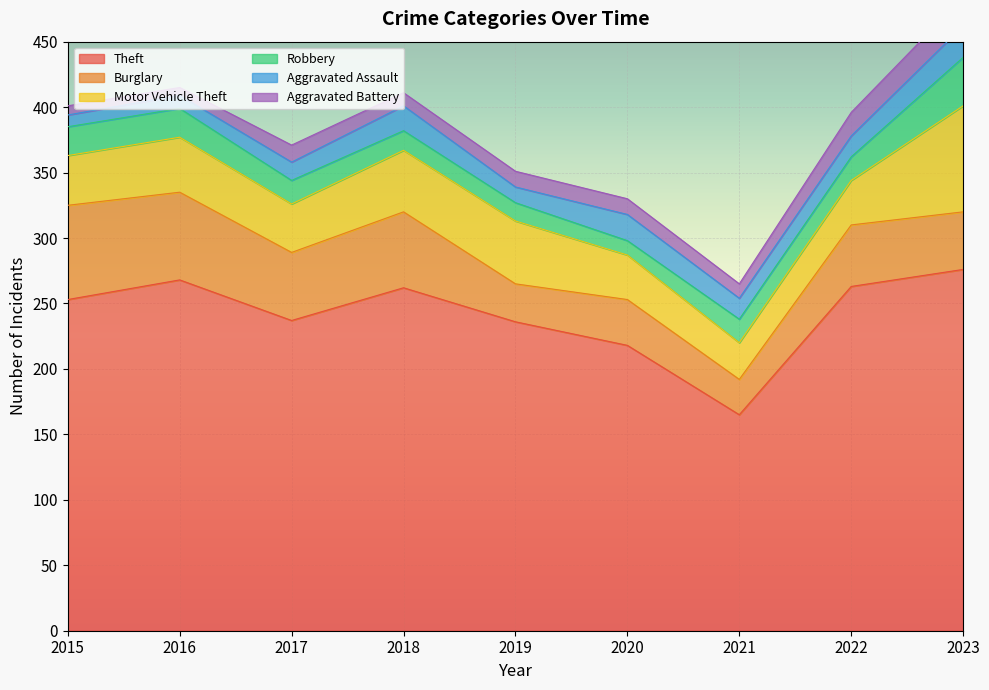

How many lines are shown in the chart?

6